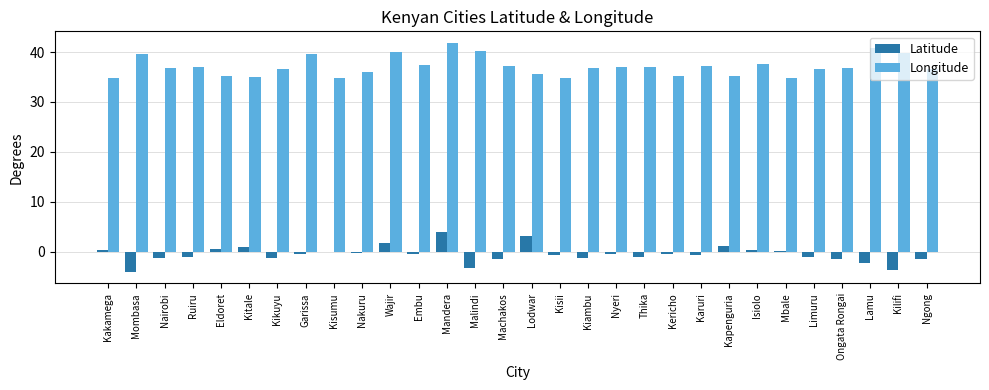

Which series has the largest total across all categories?

Longitude